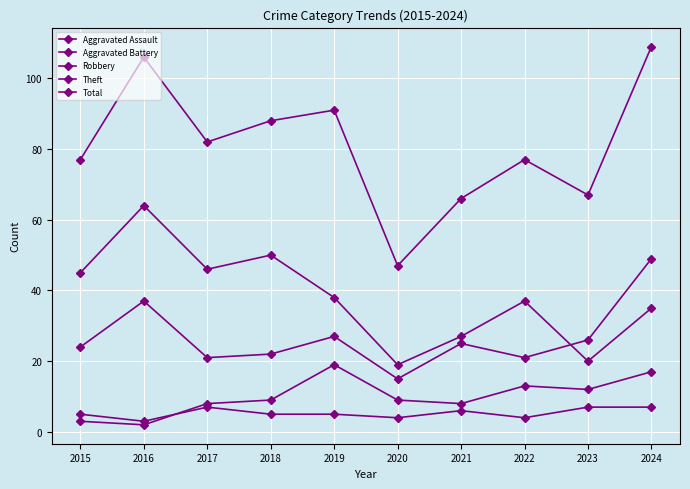

What is the average value of the Aggravated Assault series?

5